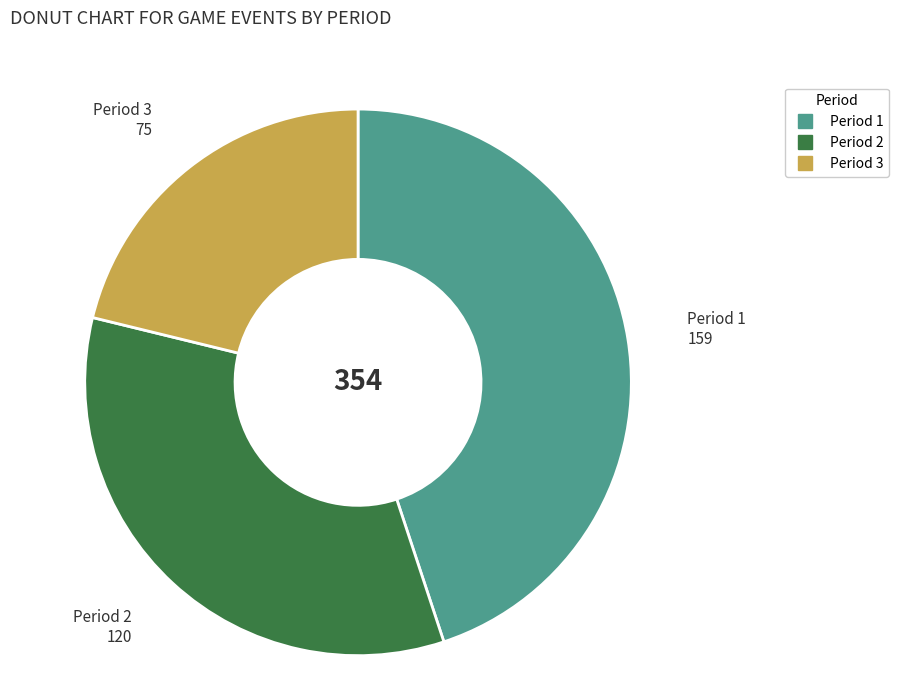

Does any single category account for the majority?

No